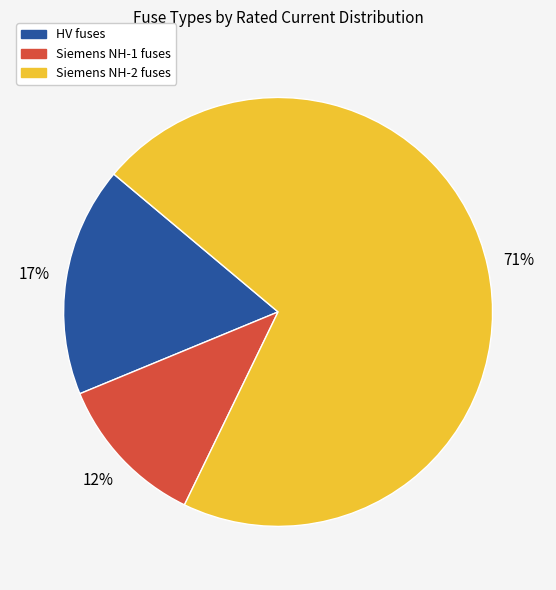

To the nearest percent, what portion does Siemens NH-1 fuses represent?

12%